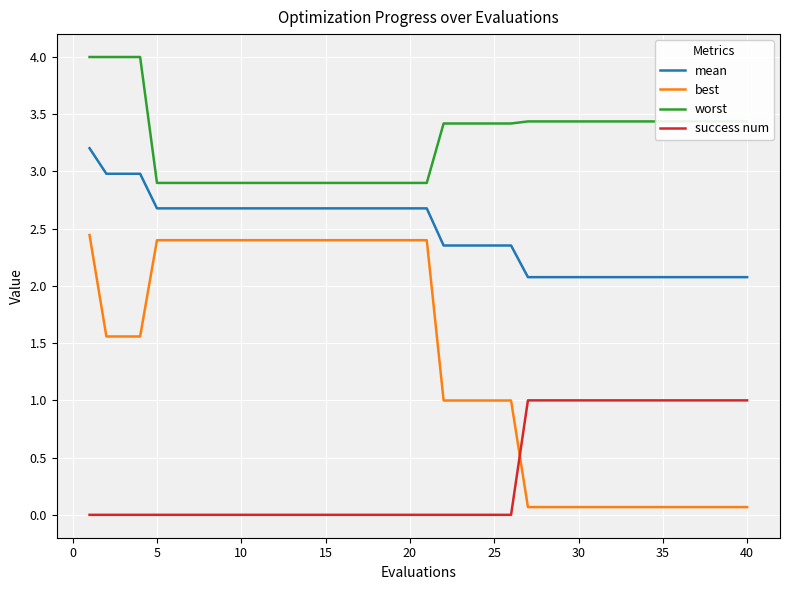

Which series has the largest total across all categories?

worst